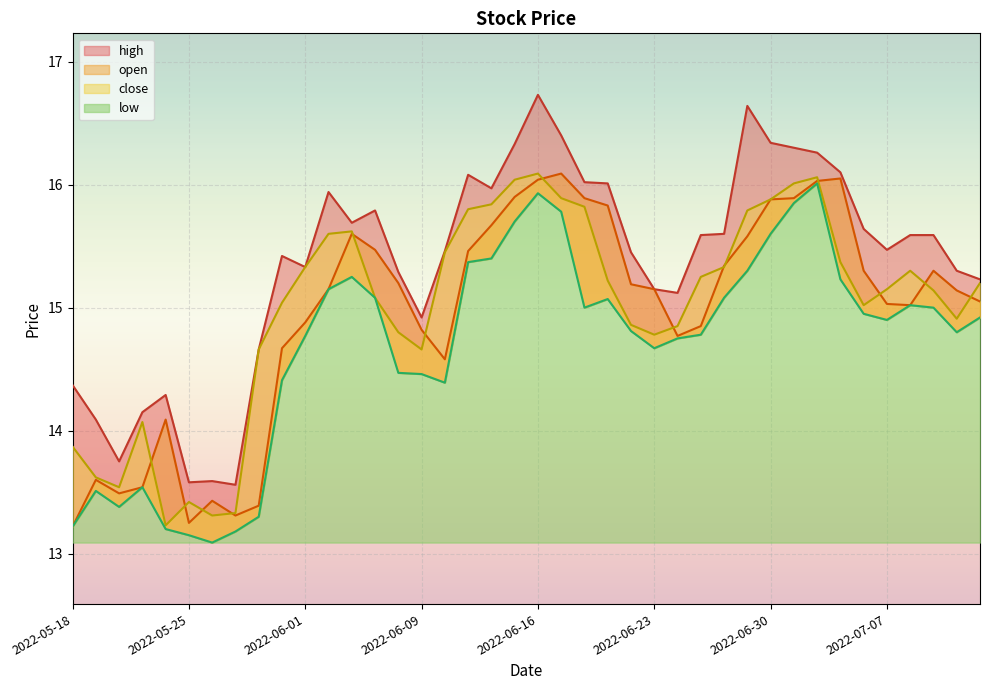

What is the label of the 24th point from the left?

2022-06-21